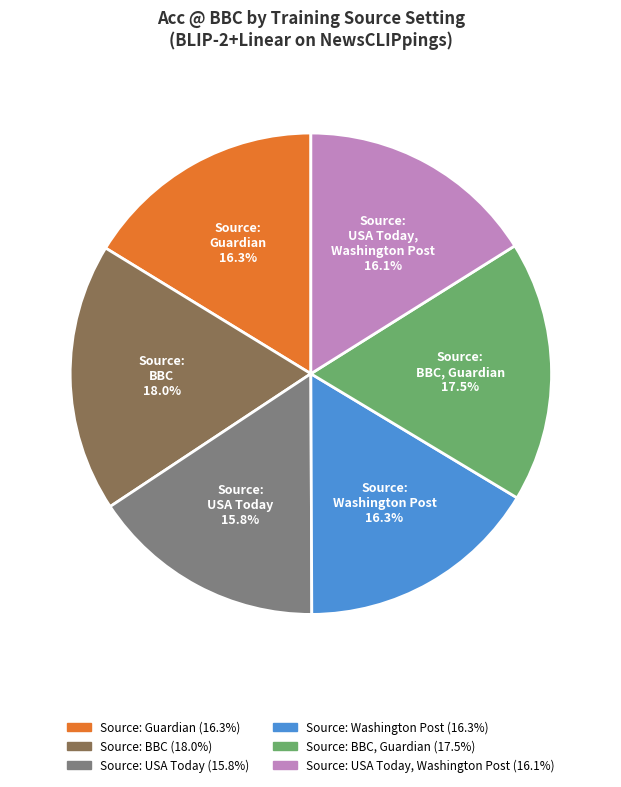

To the nearest percent, what is the average slice percentage?

17%